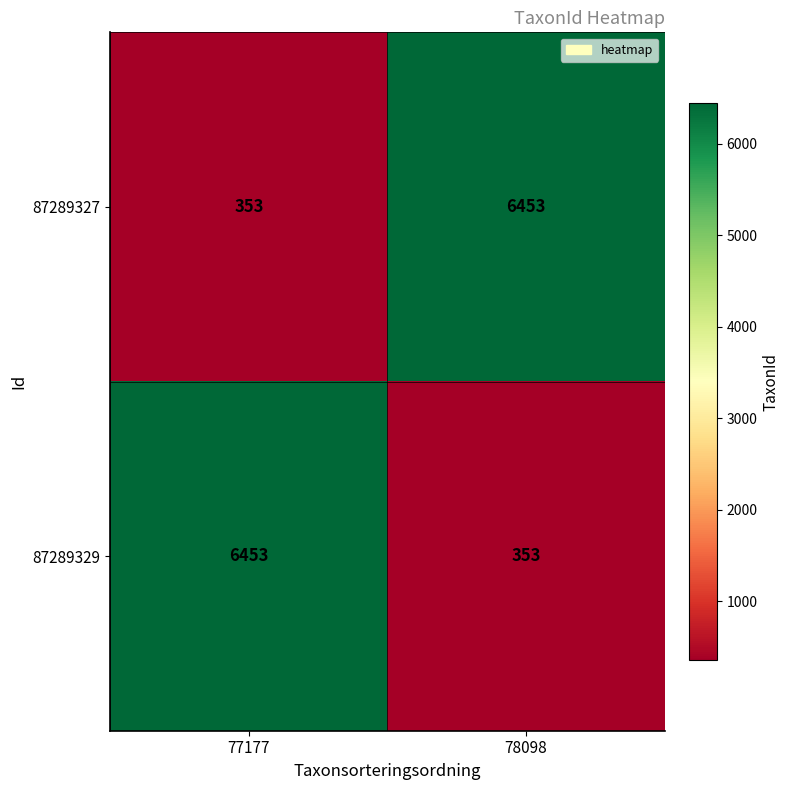

The value of 87289327 at 77177 is 245. True or false?

False